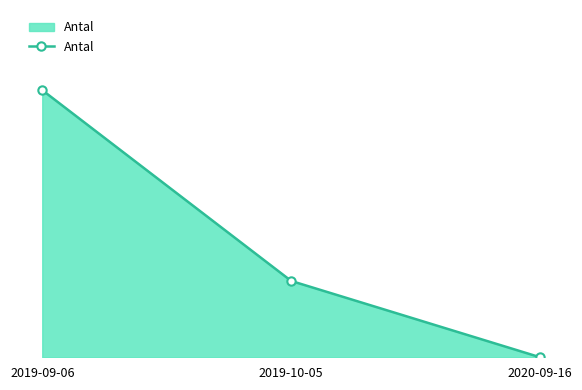

Rank the categories by value from lowest to highest.

2020-09-16, 2019-10-05, 2019-09-06